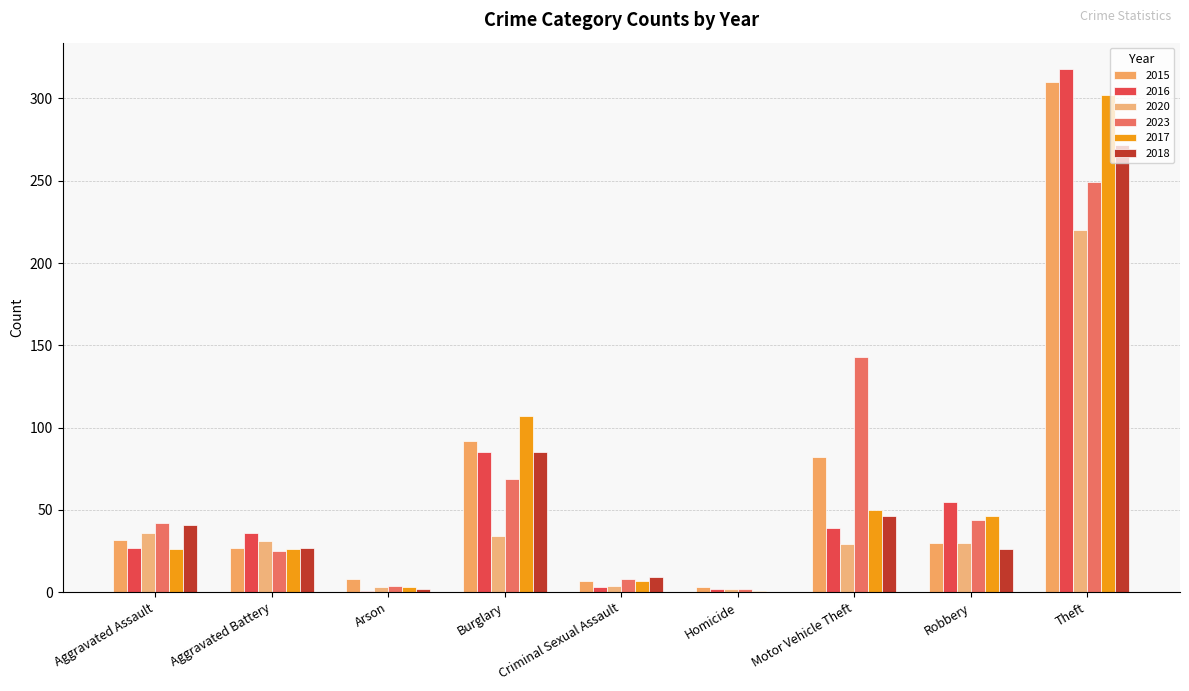

Are the bars grouped side by side (vs. stacked)?

Yes